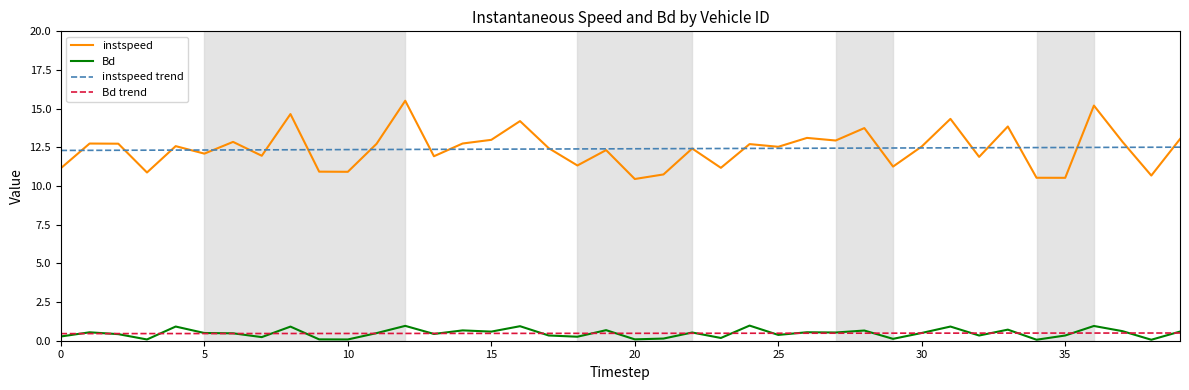

What is the maximum value for instspeed?

15.5